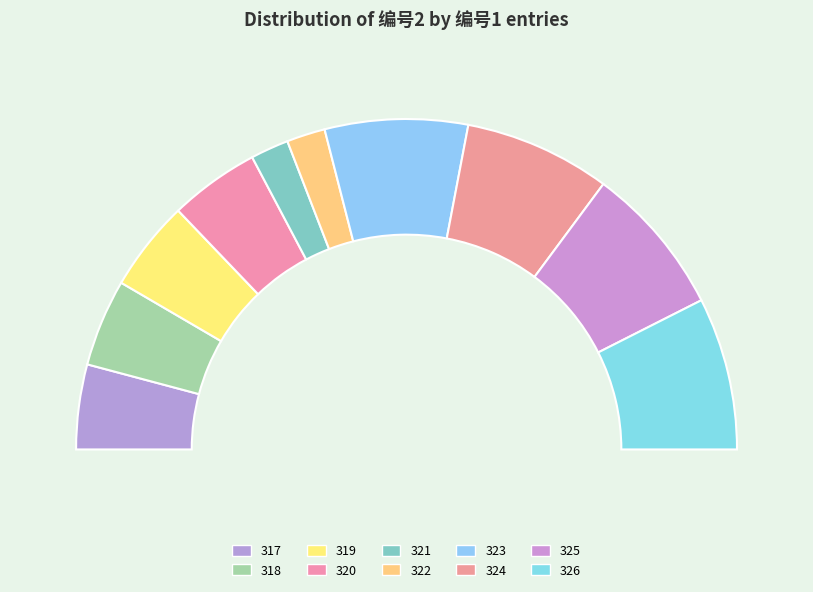

To the nearest percent, what percentage of the pie is 321?

4%